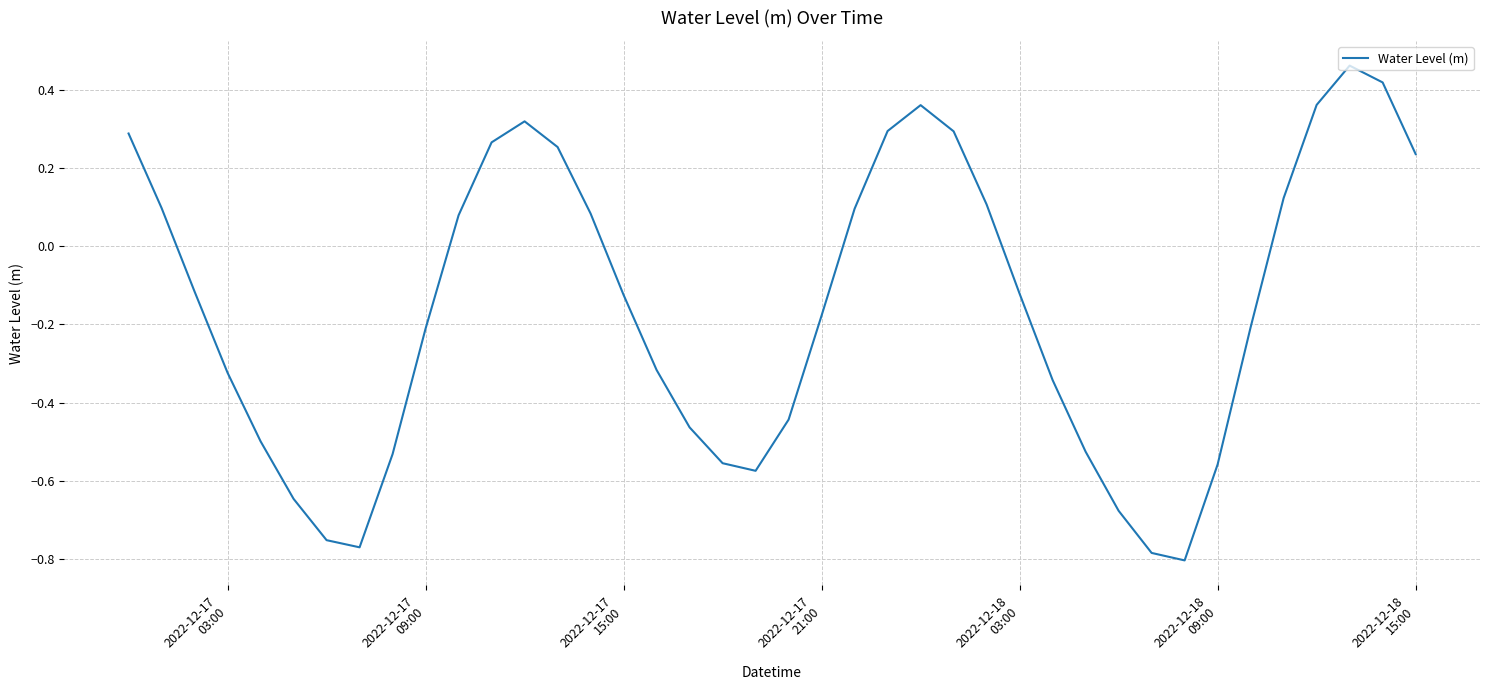

What is the difference between the maximum and minimum values?

1.3